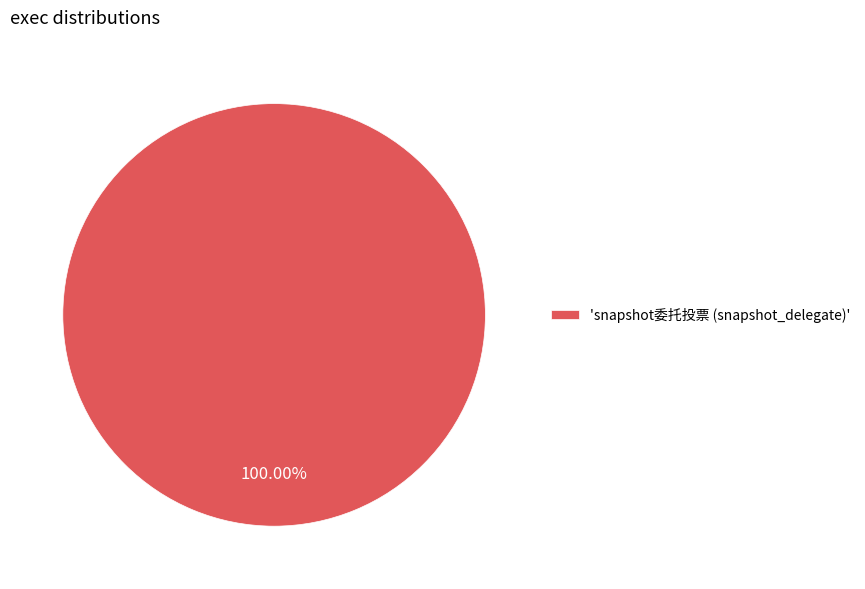

Count the number of slices in the pie.

1